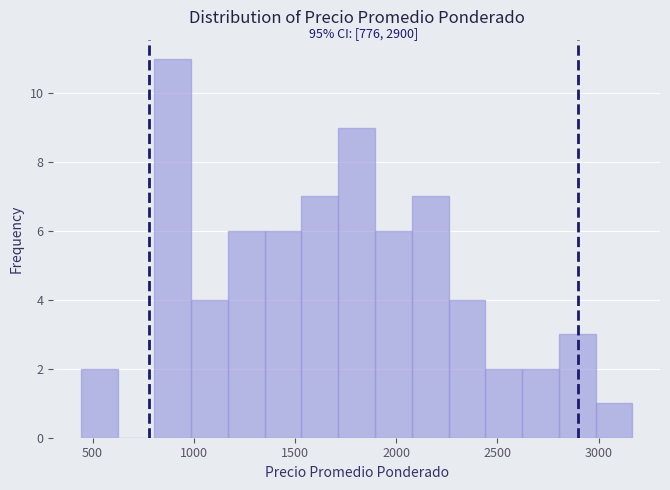

Around what value on the x-axis is the tallest bar? Give the approximate position of its centre, as read against the axis.

900